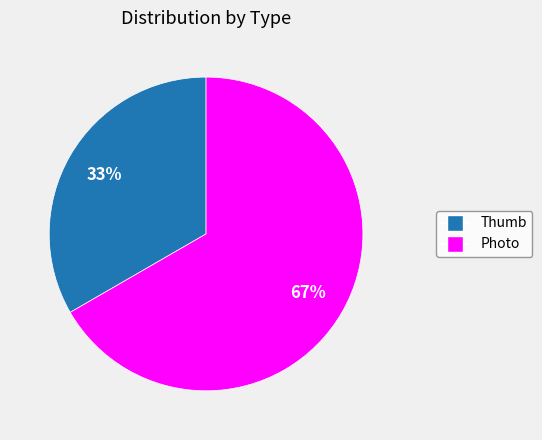

Which has a higher value, Photo or Thumb?

Photo